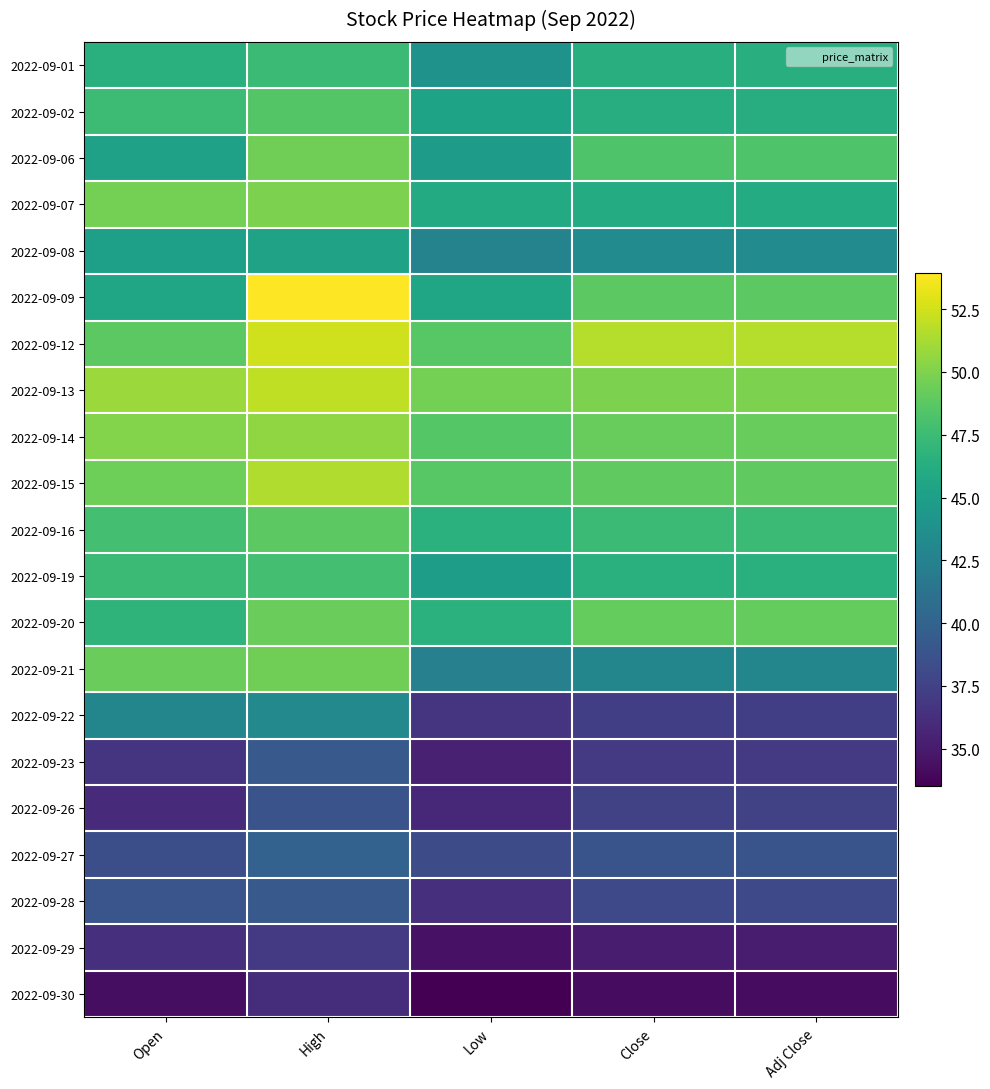

Rank the series by their maximum value, from lowest to highest.

2022-09-30, 2022-09-29, 2022-09-26, 2022-09-23, 2022-09-28, 2022-09-27, 2022-09-22, 2022-09-08, 2022-09-01, 2022-09-19, 2022-09-02, 2022-09-16, 2022-09-20, 2022-09-06, 2022-09-21, 2022-09-07, 2022-09-14, 2022-09-15, 2022-09-13, 2022-09-12, 2022-09-09